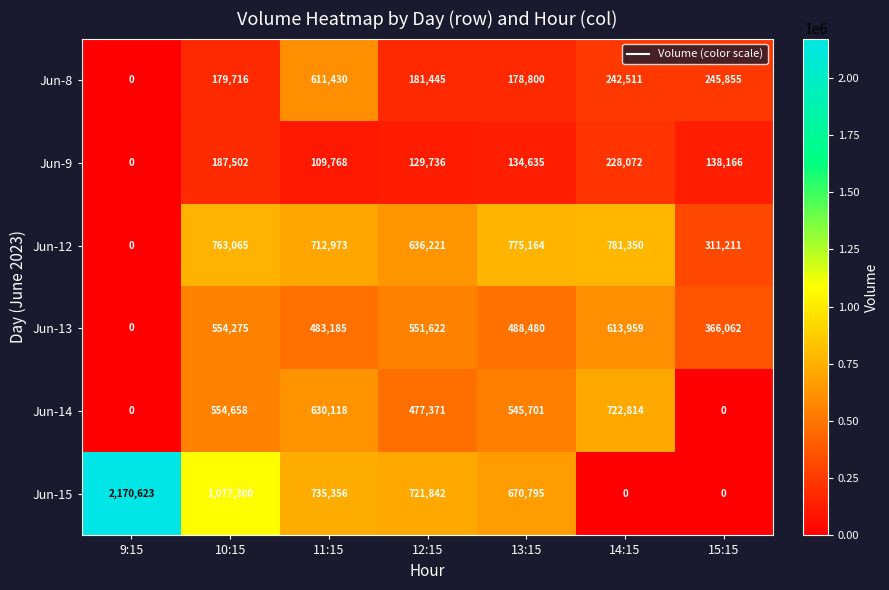

Which series has the largest range (max minus min)?

Jun-15